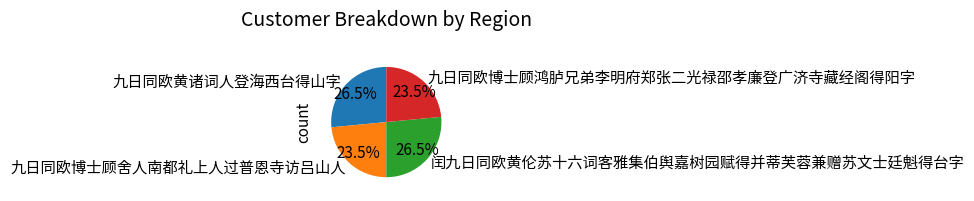

How much of the chart is everything except 九日同欧黄诸词人登海西台得山字?

73.5%